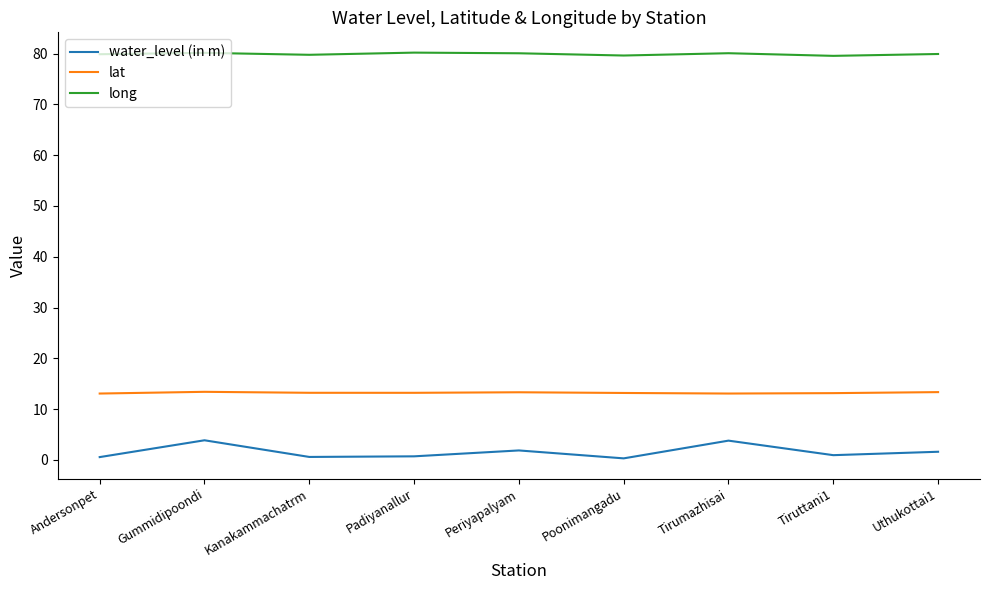

What position from the left is Padiyanallur?

4